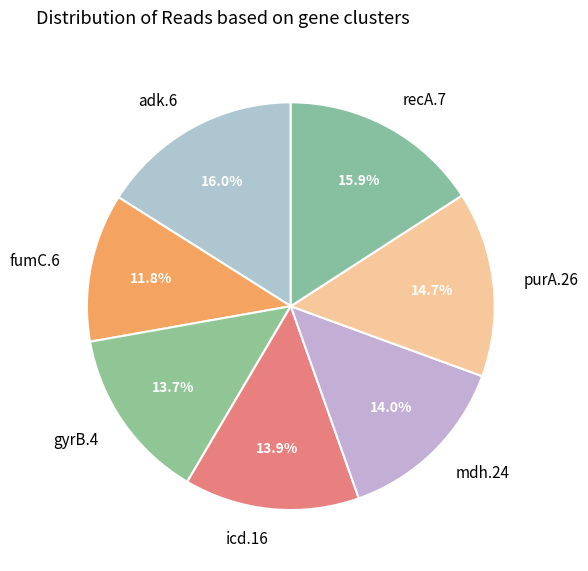

Combined, do icd.16 and gyrB.4 account for over 50%?

No